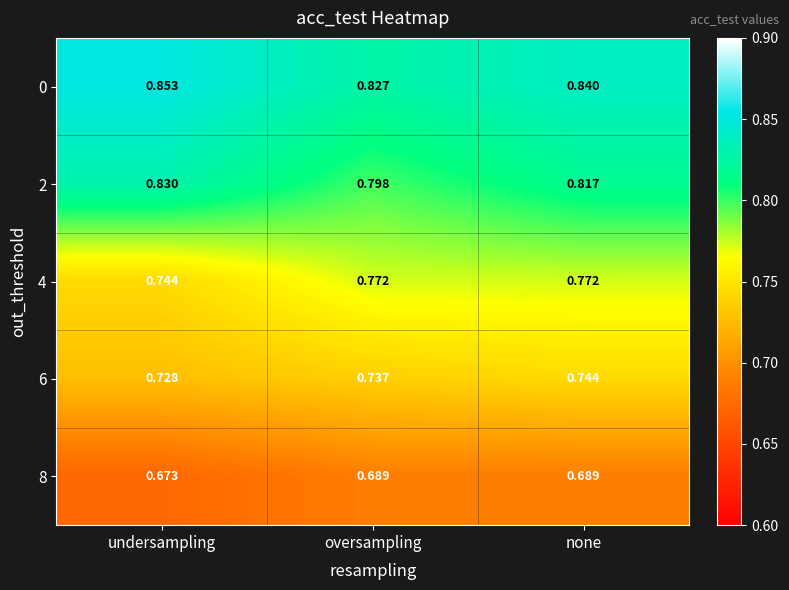

Which category has the highest value across all series?

undersampling